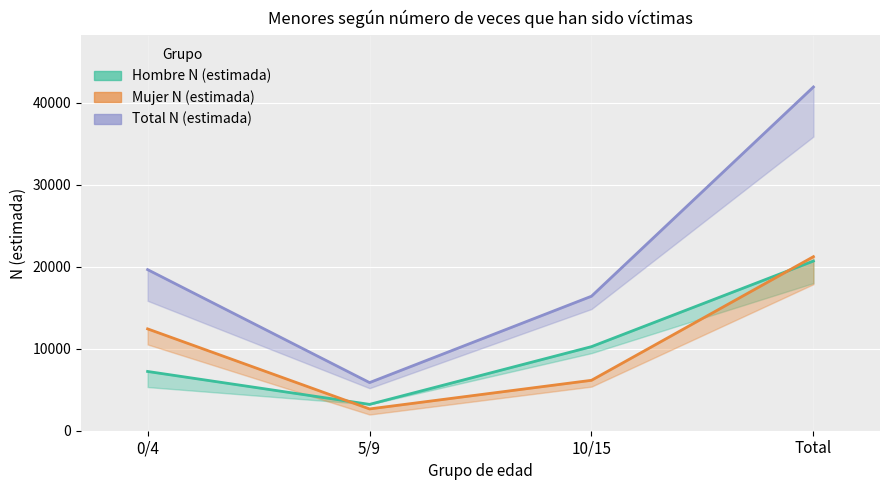

What is the difference between the second highest and minimum values in the Total N (estimada) series?

13778